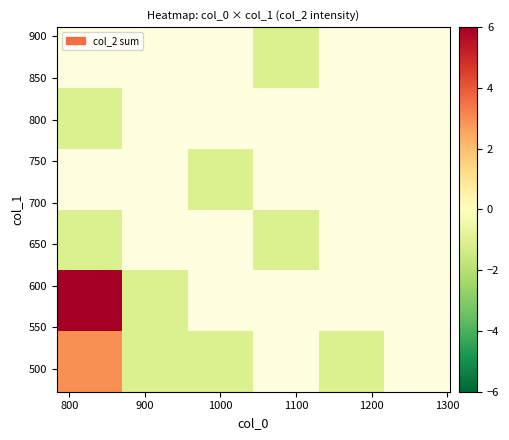

What is the maximum value shown in the chart?

7.0